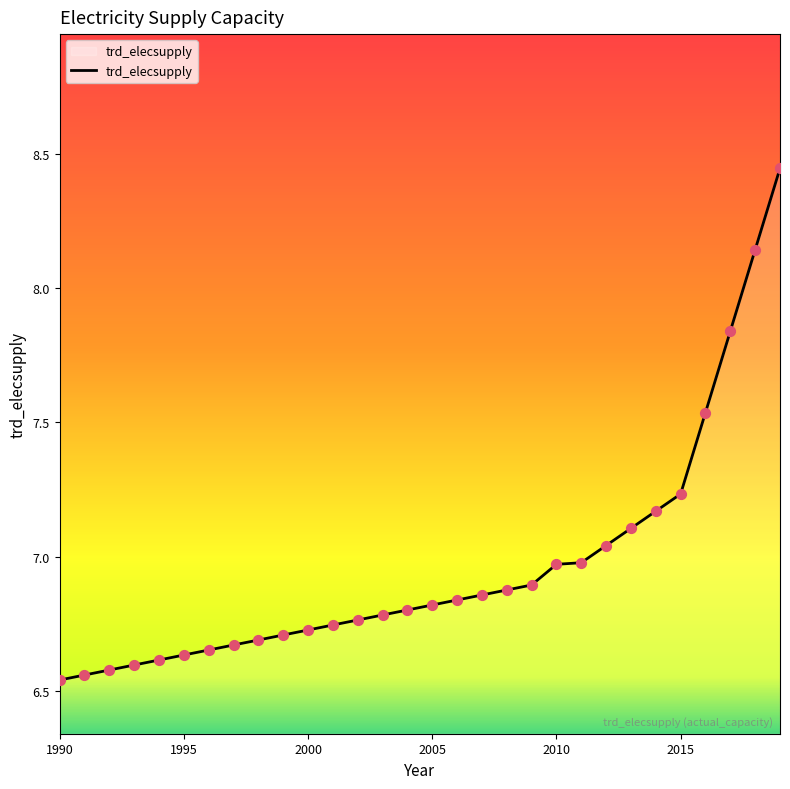

What is the difference between the maximum and minimum values?

1.9